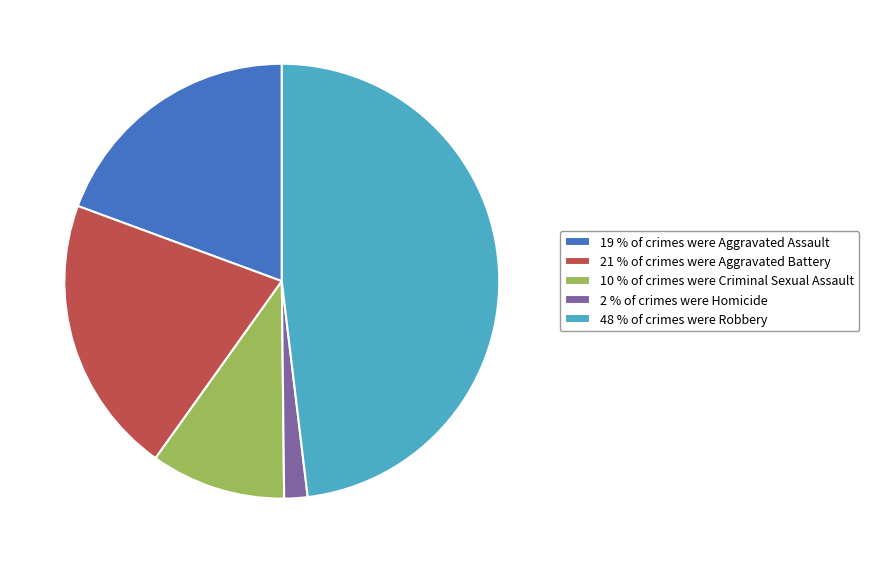

Is there a majority slice in this chart?

No